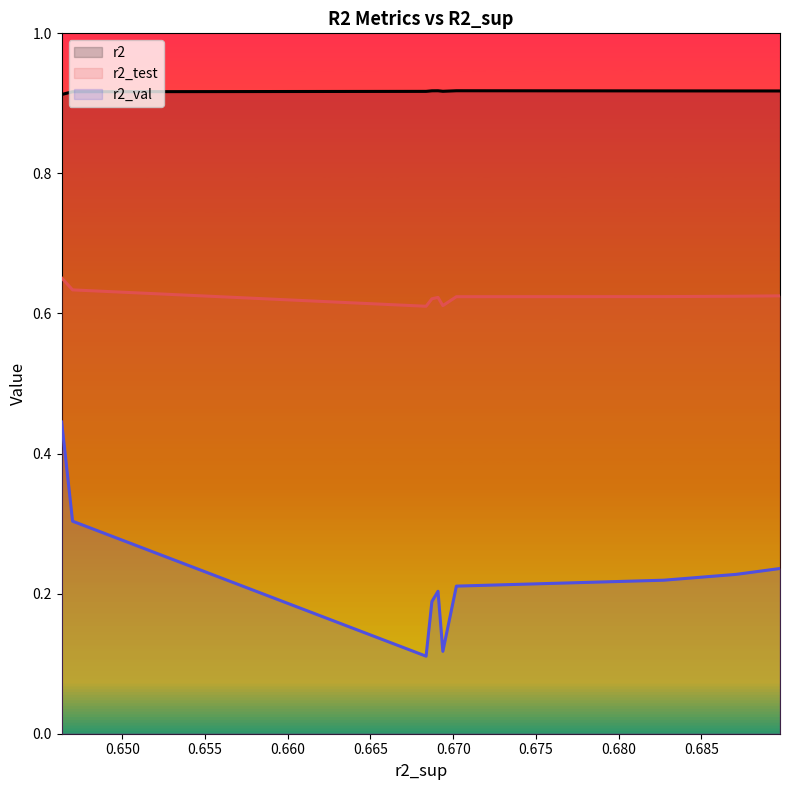

Reading right to left, extract all data points from this chart.

r2: 0.6463336349655457=0.9	0.6469938912560763=0.9	0.6683646049011086=0.9	0.6687164517012876=0.9	0.6690852982951095=0.9	0.6693784696539767=0.9	0.6701965453468308=0.9	0.6827291440278404=0.9	0.6871022828793578=0.9	0.6897603631461569=0.9
r2_test: 0.6463336349655457=0.7	0.6469938912560763=0.6	0.6683646049011086=0.6	0.6687164517012876=0.6	0.6690852982951095=0.6	0.6693784696539767=0.6	0.6701965453468308=0.6	0.6827291440278404=0.6	0.6871022828793578=0.6	0.6897603631461569=0.6
r2_val: 0.6463336349655457=0.4	0.6469938912560763=0.3	0.6683646049011086=0.1	0.6687164517012876=0.2	0.6690852982951095=0.2	0.6693784696539767=0.1	0.6701965453468308=0.2	0.6827291440278404=0.2	0.6871022828793578=0.2	0.6897603631461569=0.2